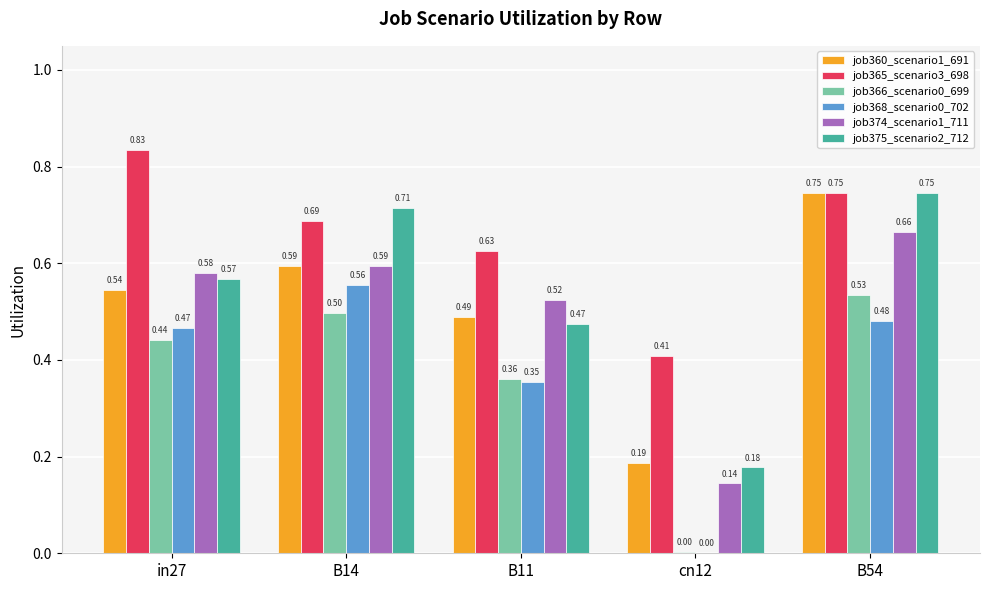

Which series changed the most between B11 and cn12?

job374_scenario1_711